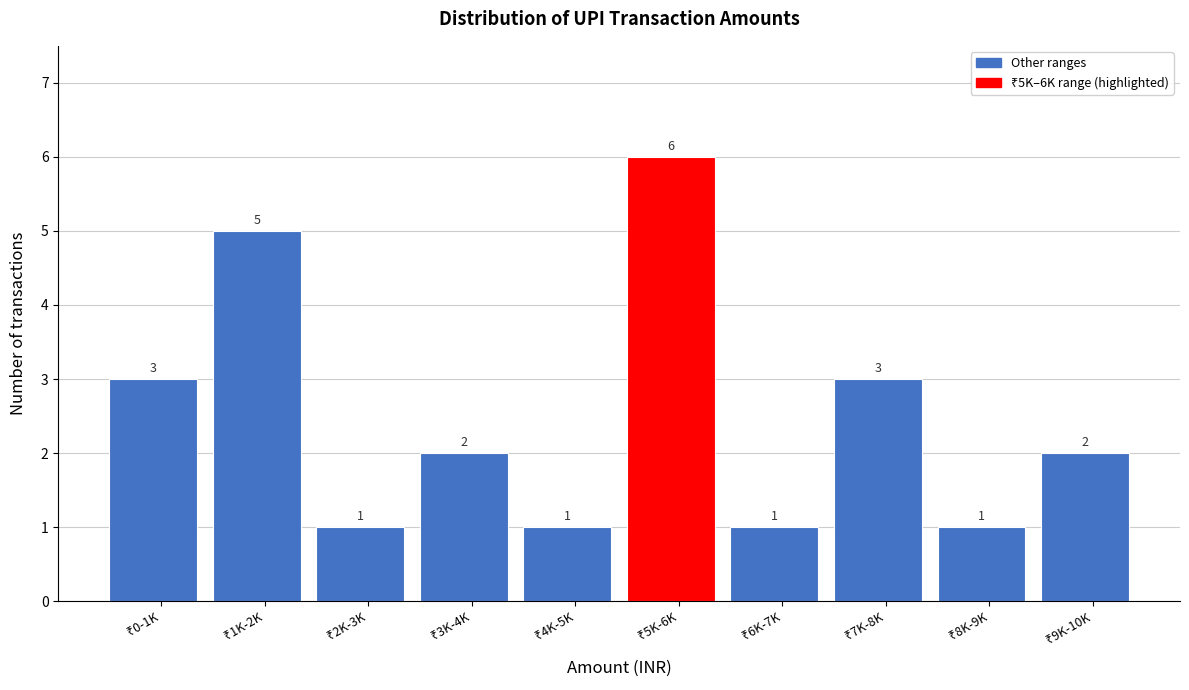

Reading right to left, what are all the values shown in this chart?

2	1	3	1	6	1	2	1	5	3